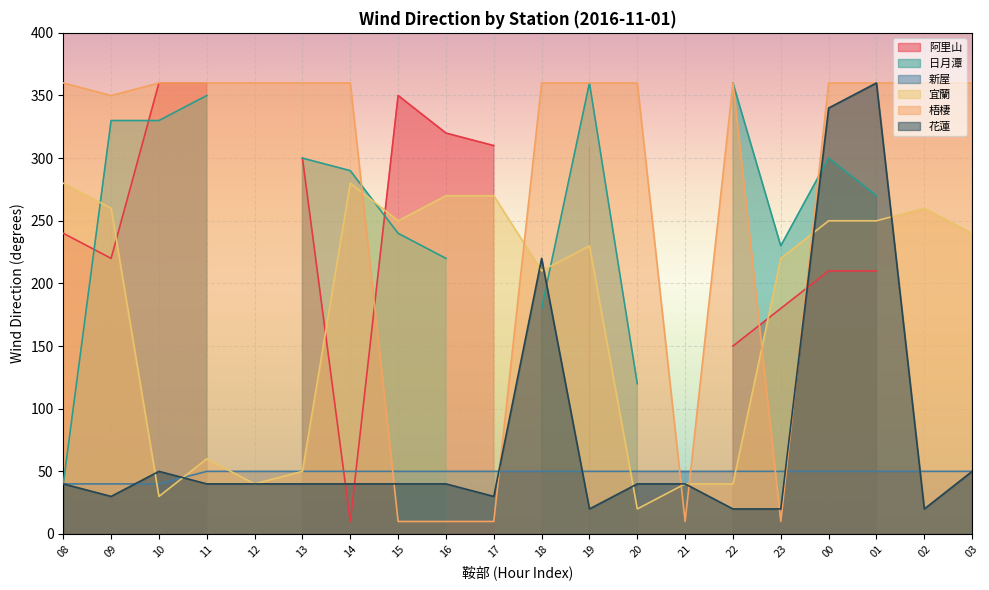

What is the difference between the maximum and minimum values in the 梧棲 series?

350